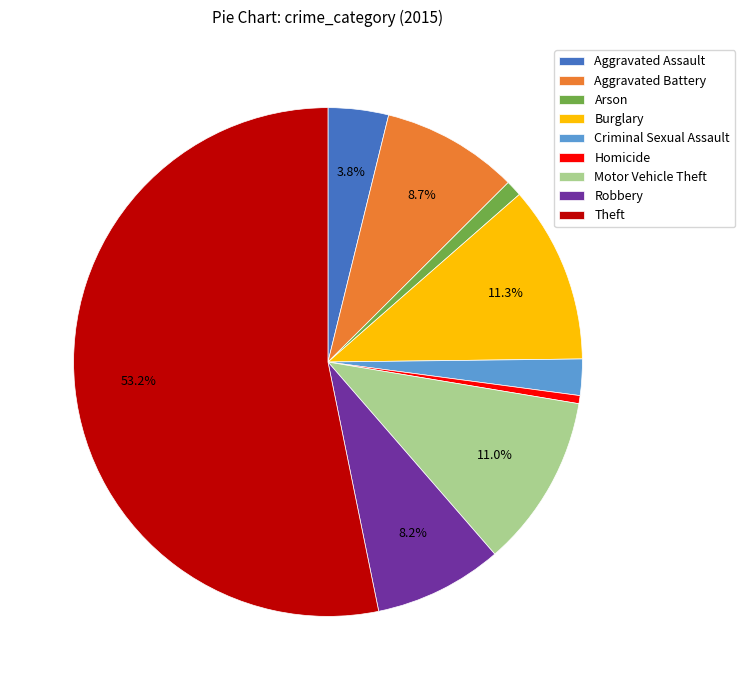

Is it true that Aggravated Assault is 4% of the pie?

True